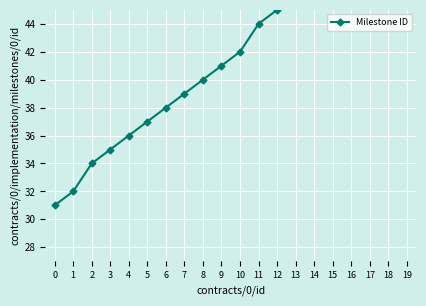

How many lines are shown in the chart?

1